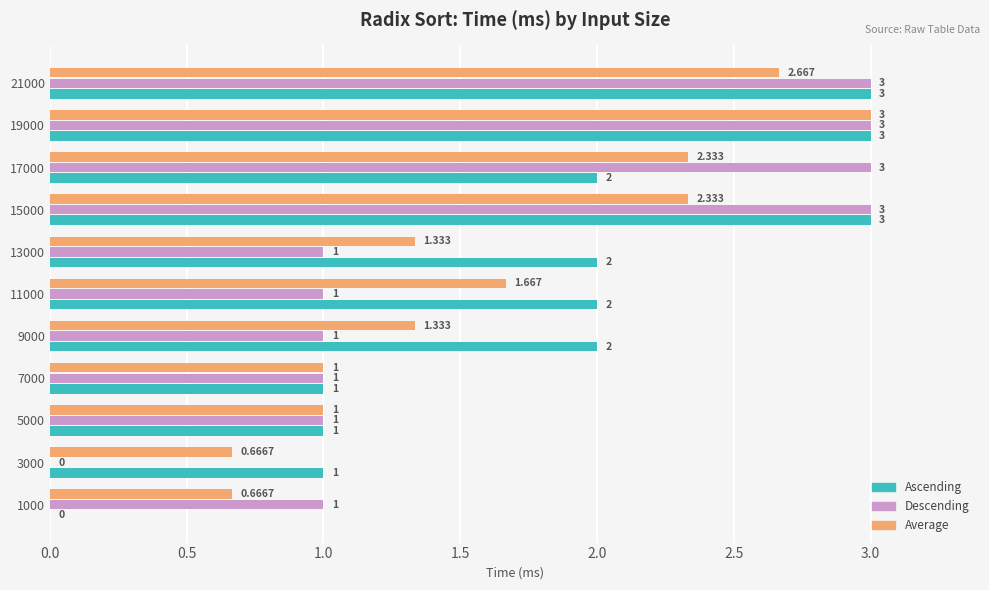

Between 1000 and 13000, which series saw the biggest shift?

Ascending